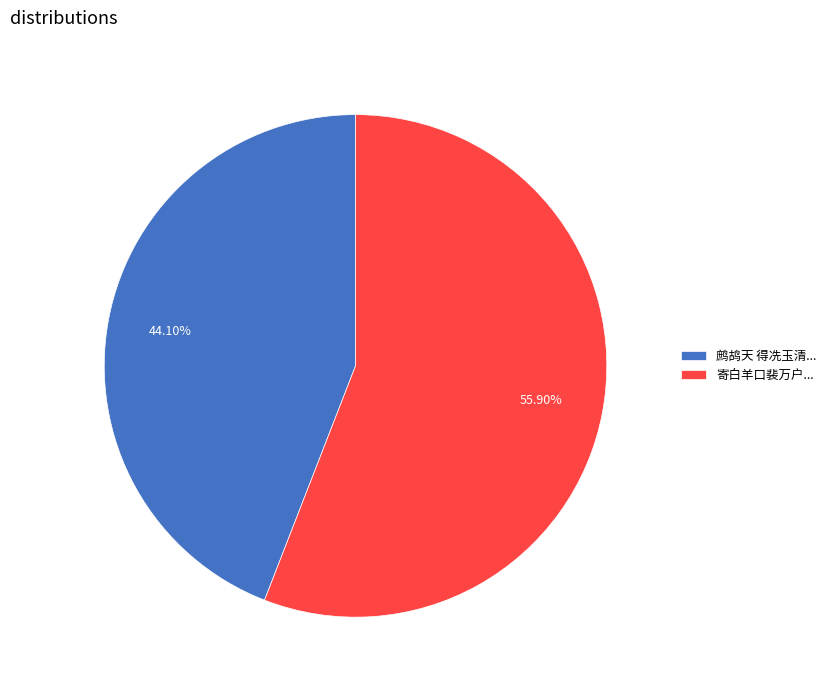

Combined, do 鹧鸪天 得冼玉清... and 寄白羊口裴万户... account for over 50%?

Yes